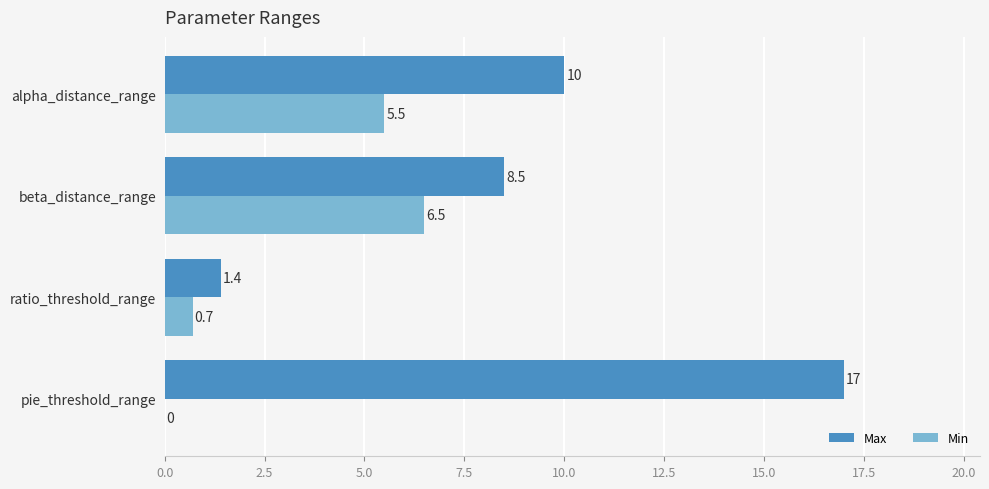

What are all the series names shown in the legend?

Max, Min